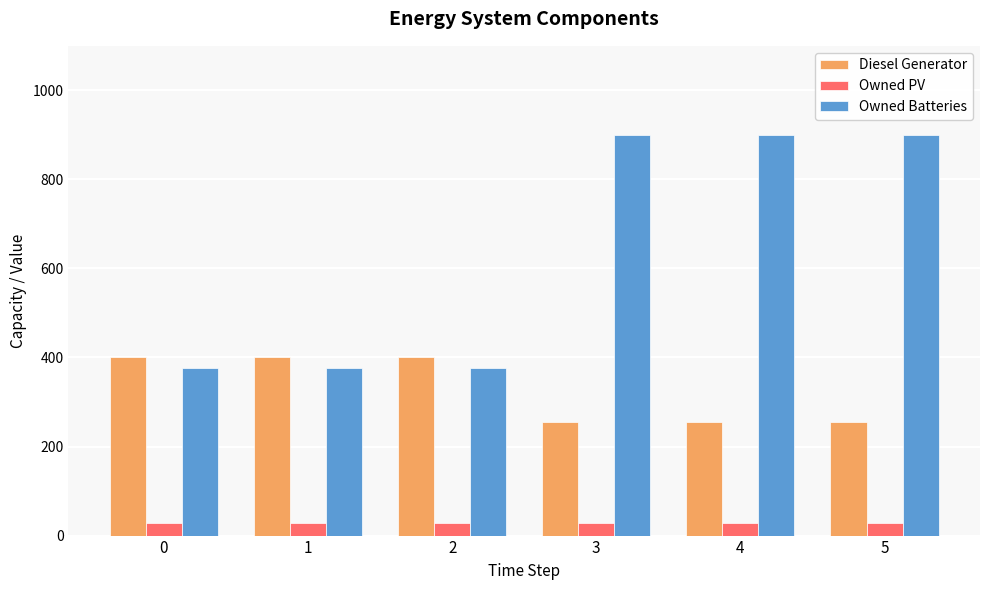

At how many categories does at least one series exceed 263?

6